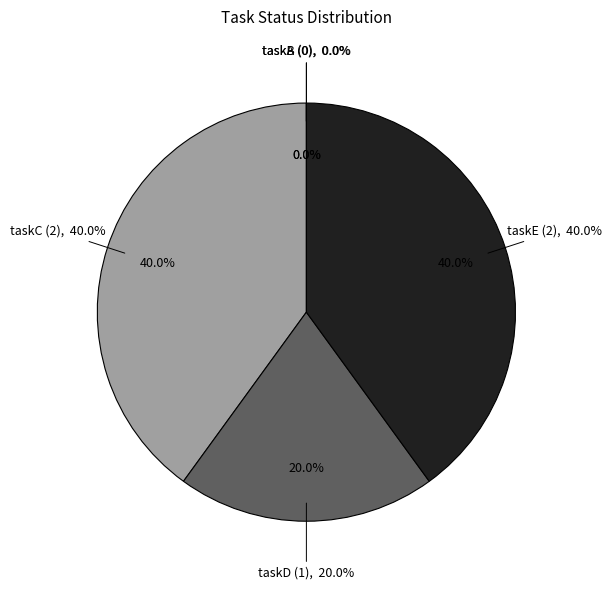

To the nearest percent, what is the combined percentage of taskD (1) and taskE (2)?

60%